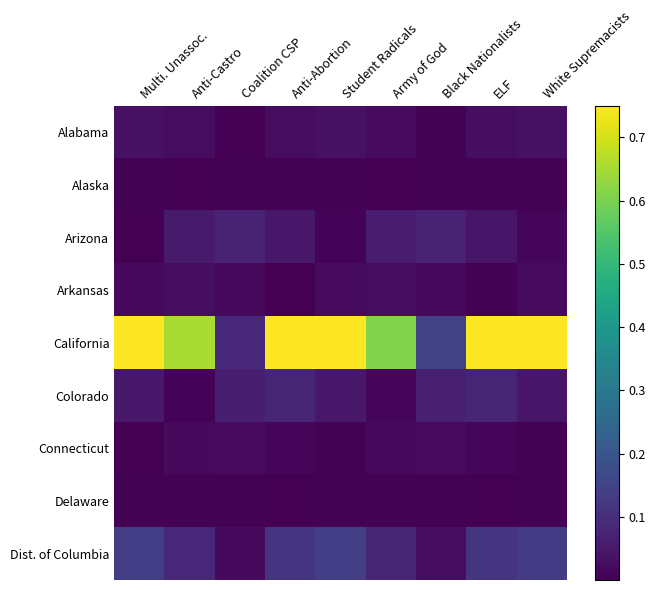

What is the spread (max minus min) of values at ELF?

0.8